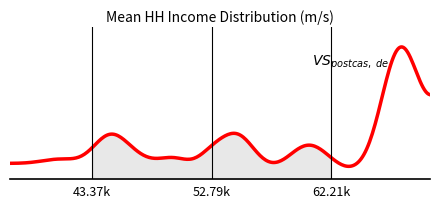

What is the sum of all avg_hh_income values?

2057746